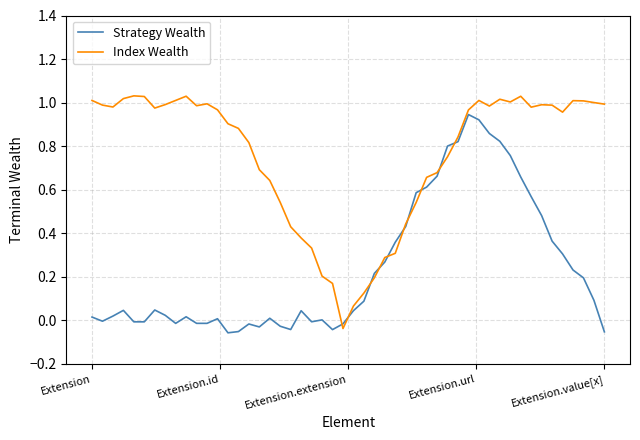

List the series in order of their peak value, lowest first.

Strategy Wealth, Index Wealth